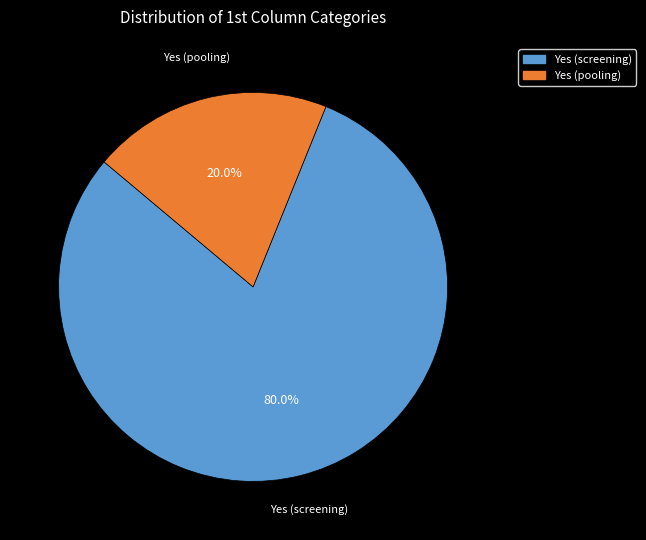

To the nearest percent, what is the combined percentage of Yes (pooling) and Yes (screening)?

100%